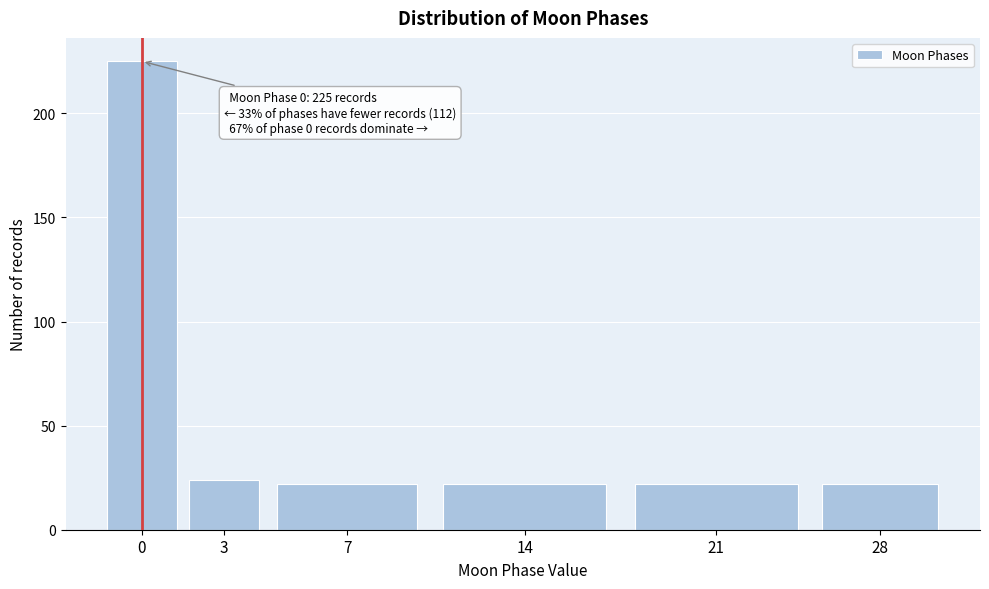

Reading left to right, what are all the values shown in this chart?

225	24	22	22	22	22